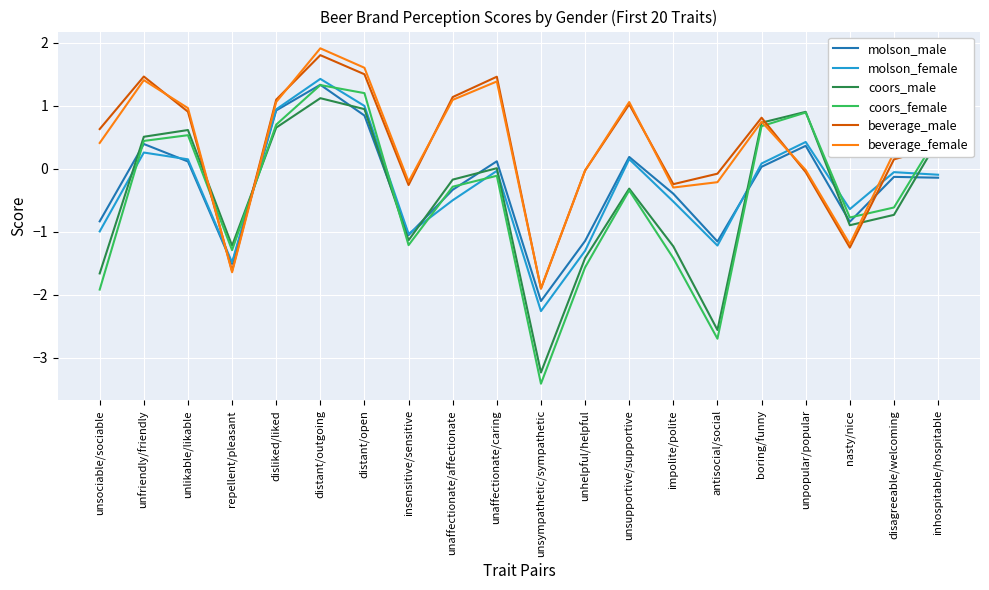

What is the sum of the coors_male values at nasty/nice and unhelpful/helpful?

-2.3